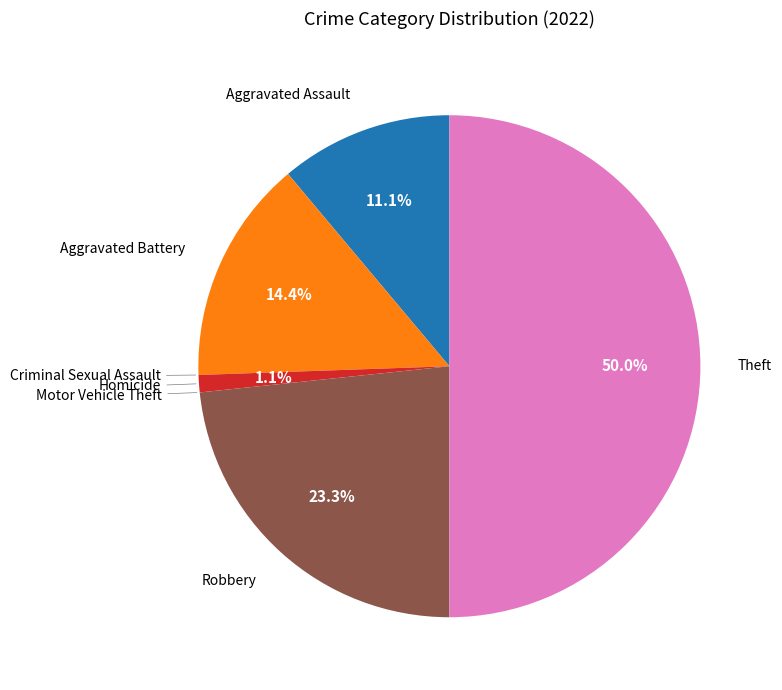

Does Homicide account for over 50% of the chart?

No